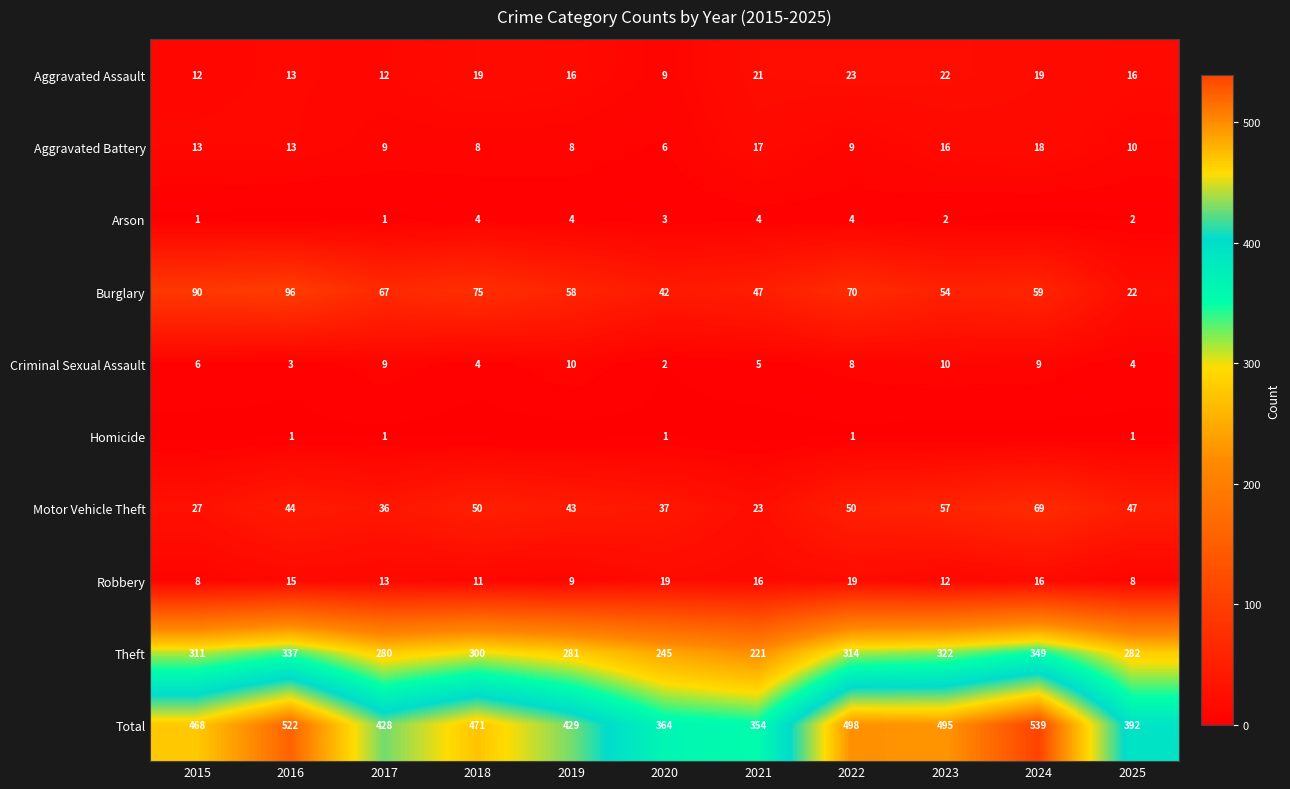

Read the Criminal Sexual Assault value at 2018.

4